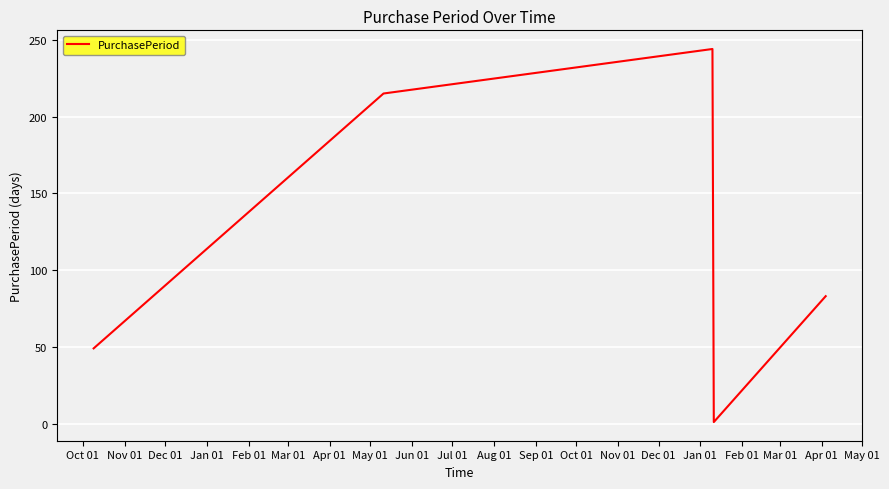

What is the difference between the second highest and second lowest values?

166